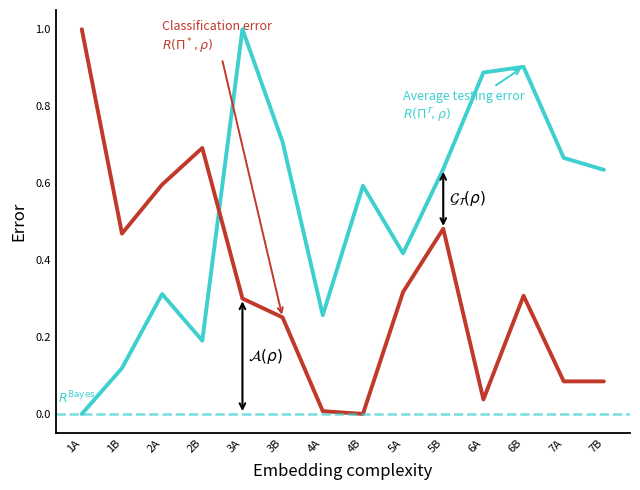

What is the spread (max minus min) of values at 1A?

1.0